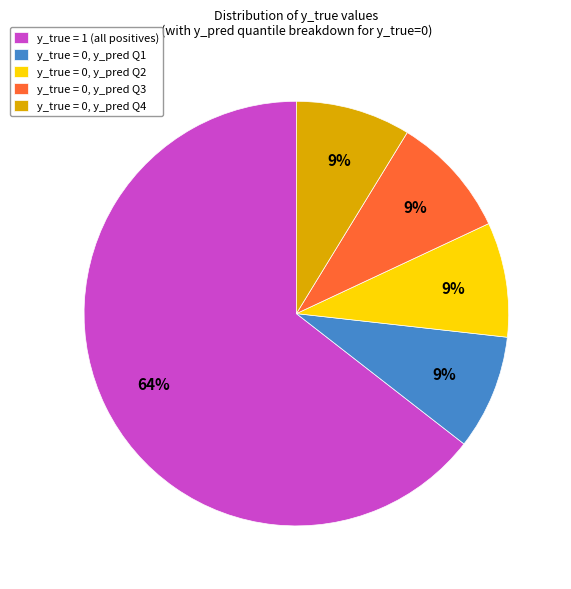

Is y_true = 0, y_pred Q2 the majority of the pie?

No